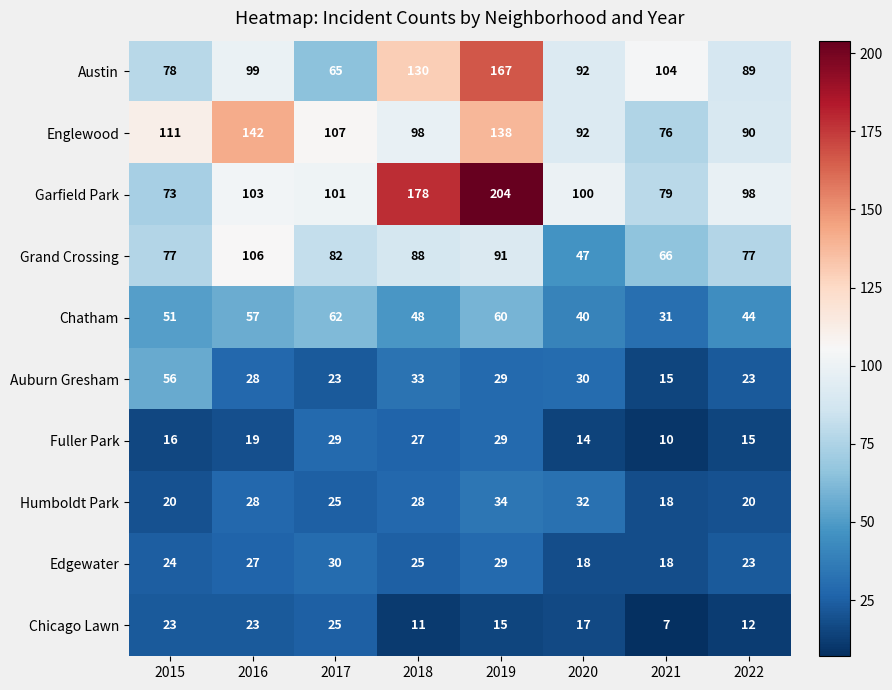

The value of Auburn Gresham at 2017 is 10. True or false?

False